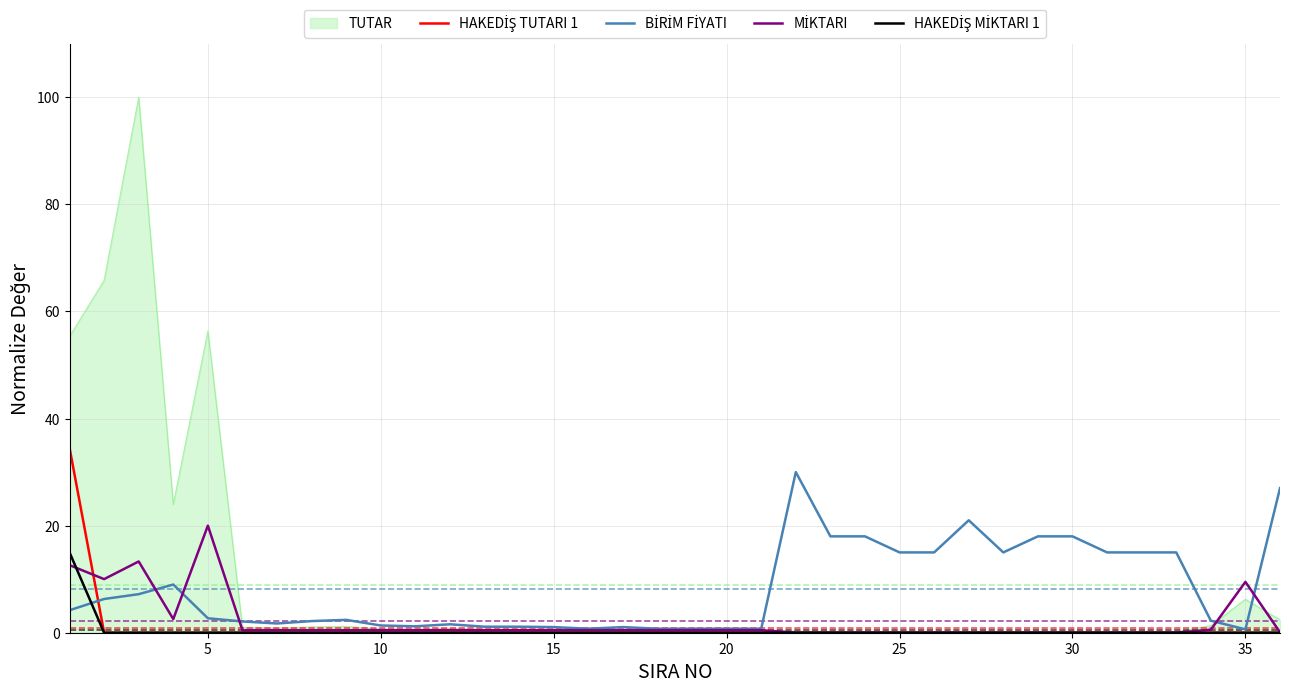

Which series has the largest range (max minus min)?

TUTAR